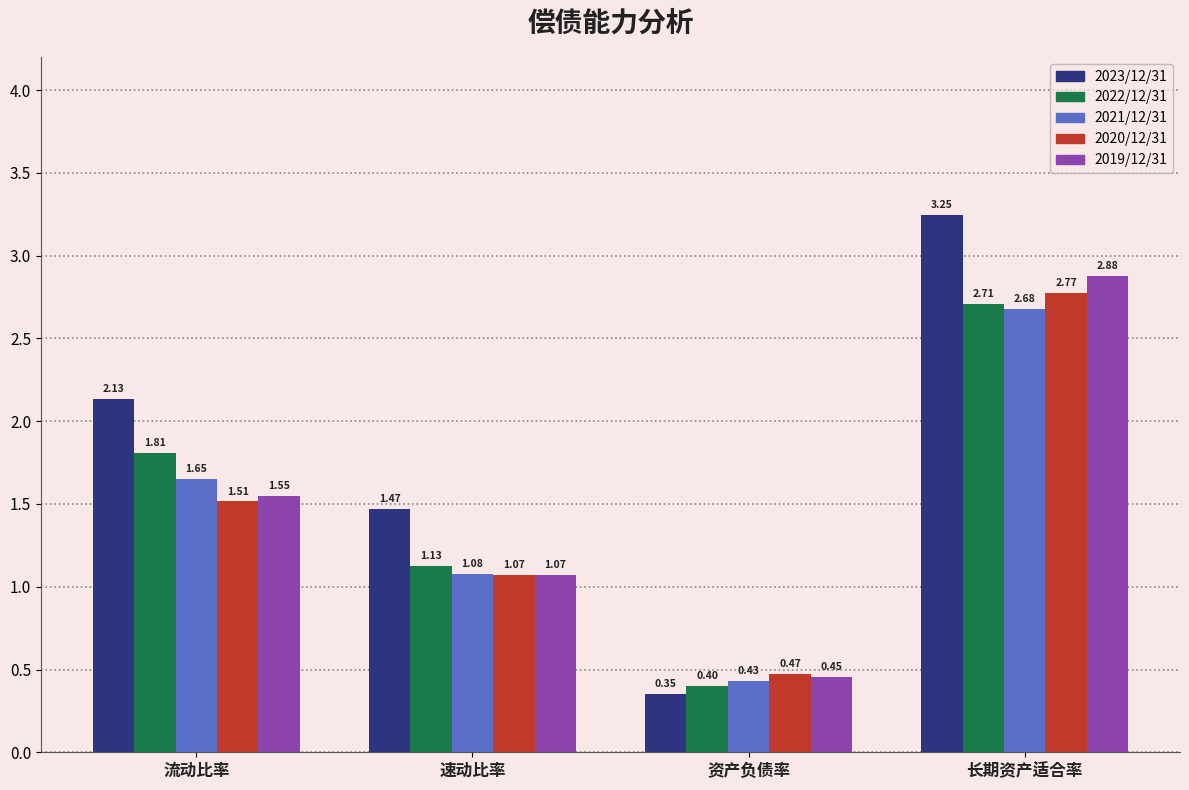

Where is 2021/12/31 nearest to the value 1?

速动比率